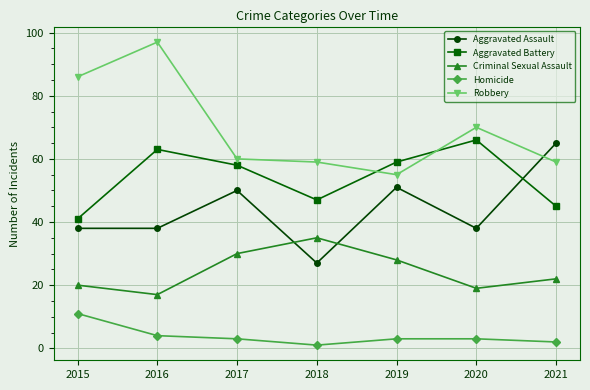

How many intersections are there between Aggravated Battery and Aggravated Assault?

1